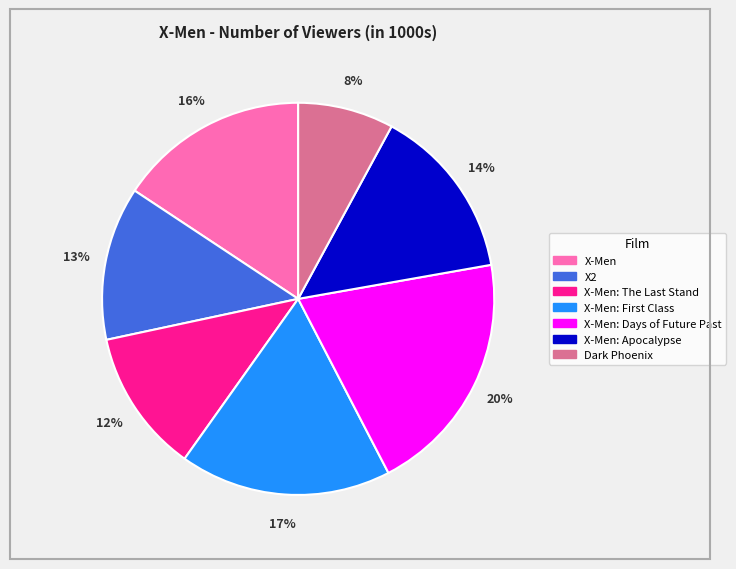

To the nearest percent, what is the average slice percentage?

14%